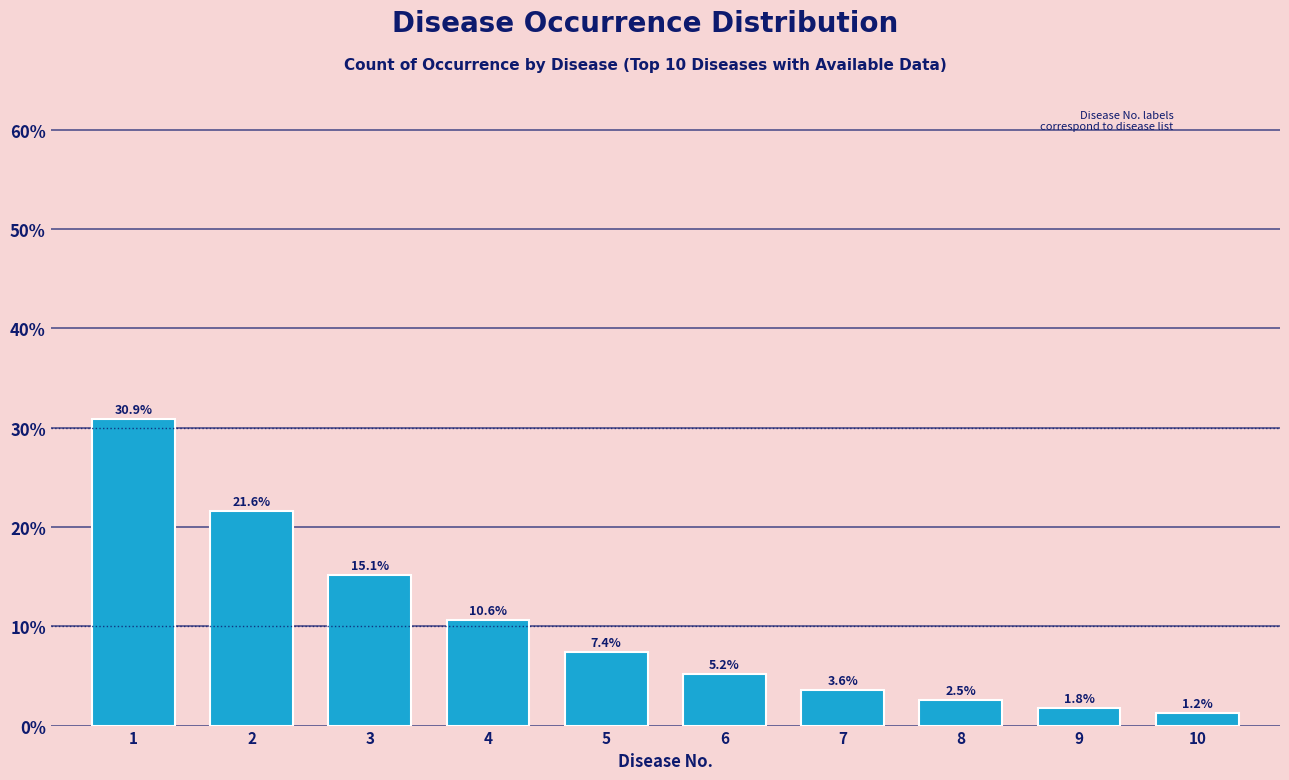

Reading left to right, extract all data points from this chart.

30.9	21.6	15.1	10.6	7.4	5.2	3.6	2.5	1.8	1.2